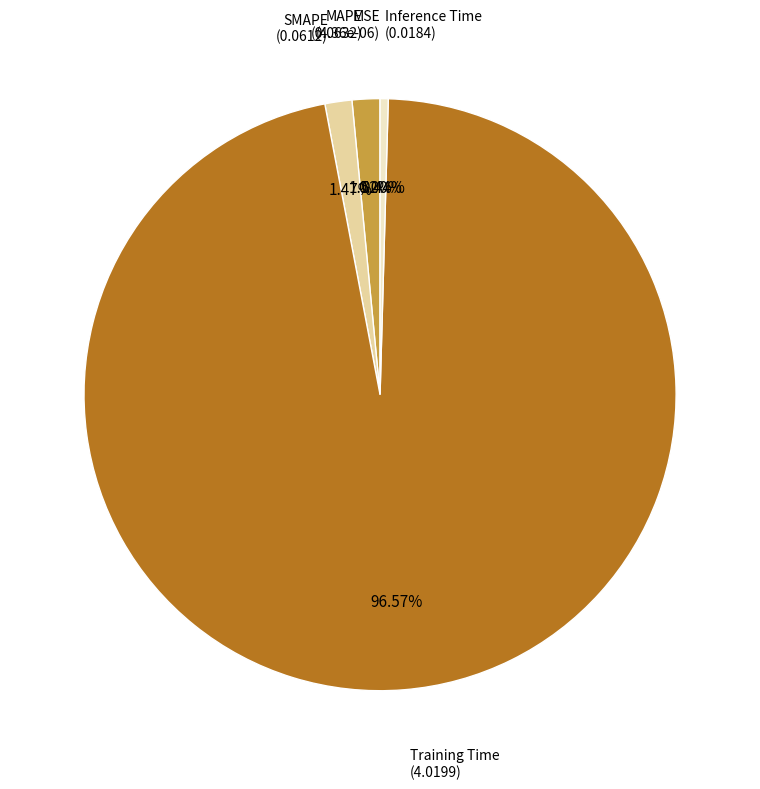

Is there any slice that represents more than half of the pie?

Yes